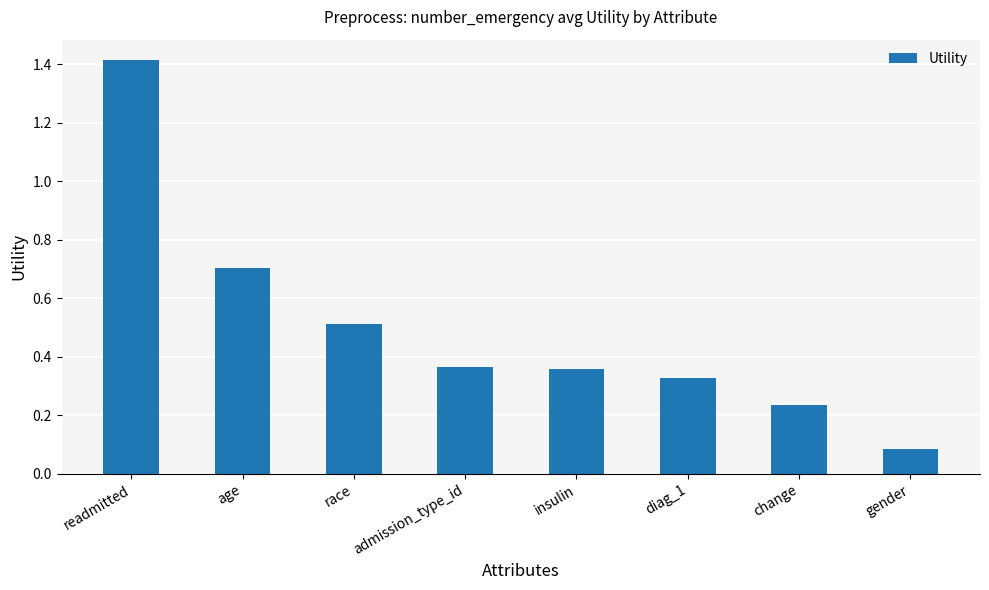

The value at insulin is 0.1. True or false?

False